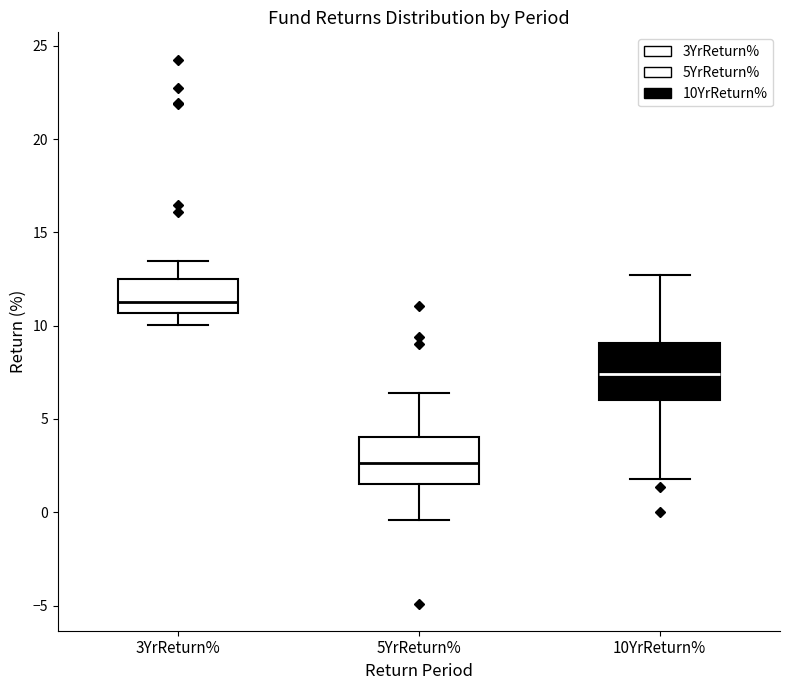

Reading left to right, read every box against the y-axis: the position of its median line, the range the box covers, and the ends of its whiskers. The values are not printed on the chart, so give them approximately, as read against the axis.

3YrReturn%: median 11.5, box 10.5 to 12.5, whiskers 10.0 to 13.5
5YrReturn%: median 2.5, box 1.5 to 4.0, whiskers -0.5 to 6.5
10YrReturn%: median 7.5, box 6.0 to 9.0, whiskers 2.0 to 12.5